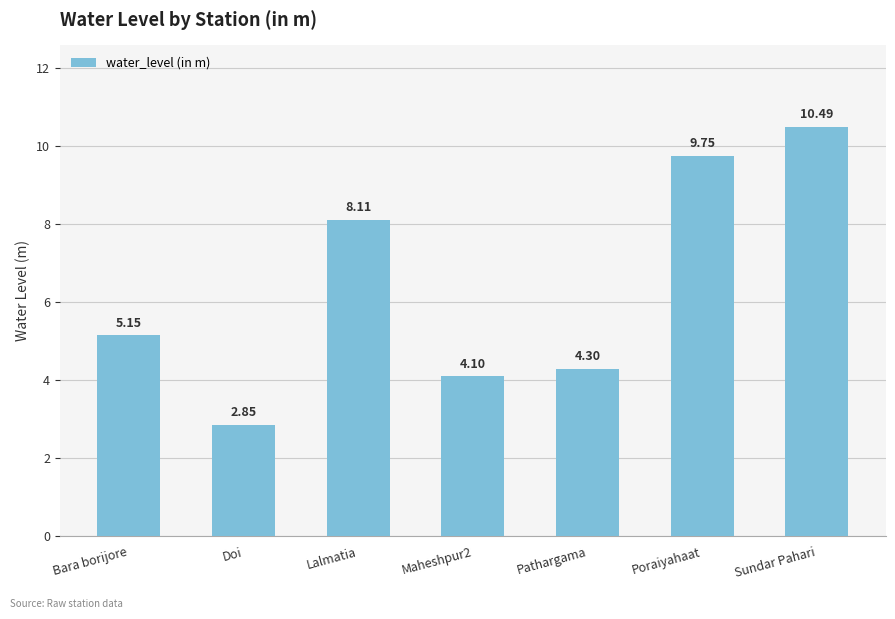

What is the difference between the values at Pathargama and Lalmatia?

3.8